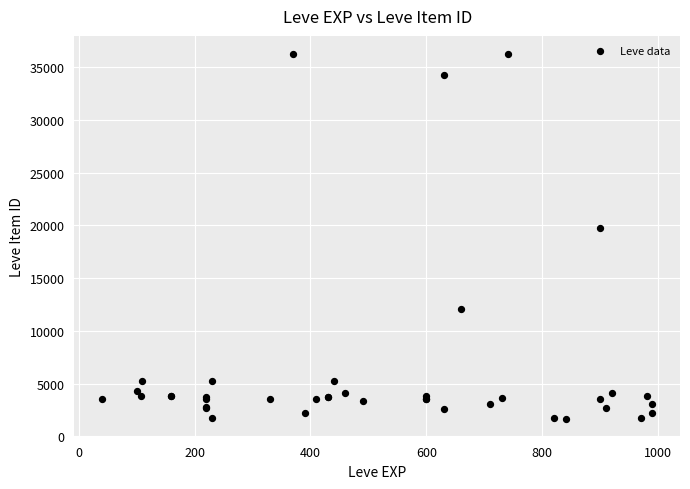

What Y value in the scatter plot is closest to 18967?

19744